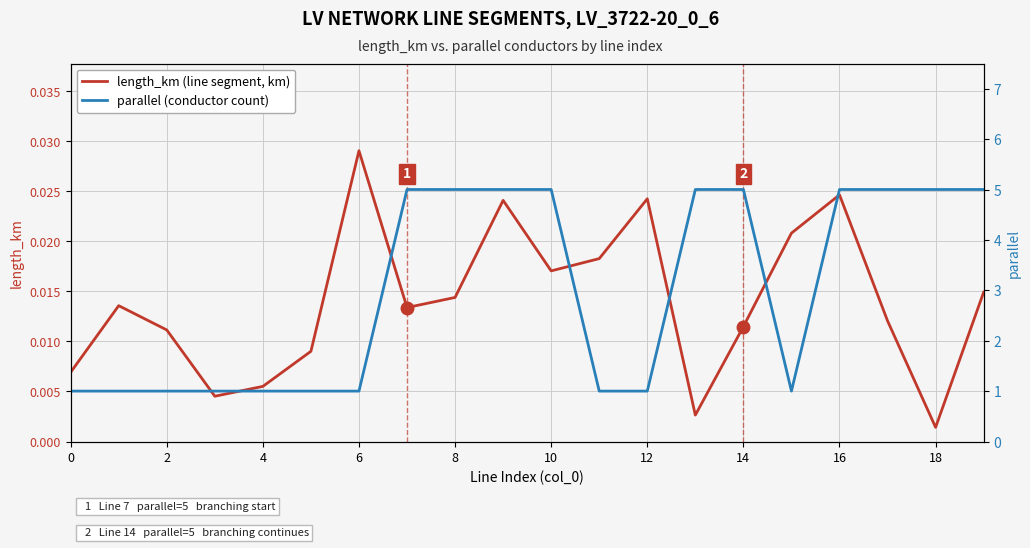

Is the value of length_km (line segment, km) at 4 greater than the value of parallel (conductor count) at 8?

No